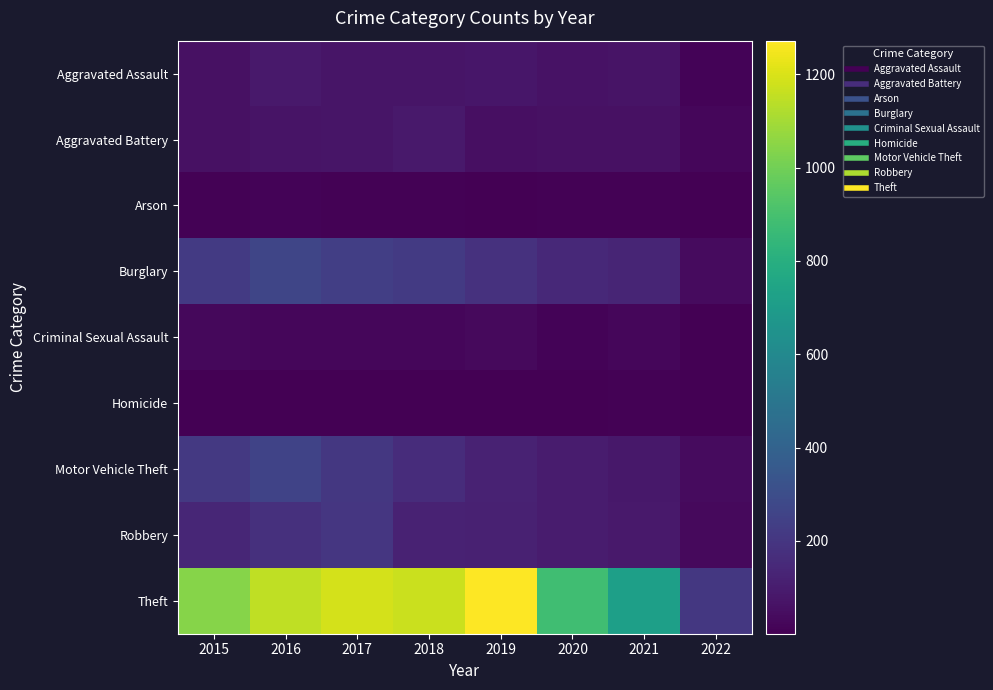

Between 2018 and 2016, which is larger?

2016